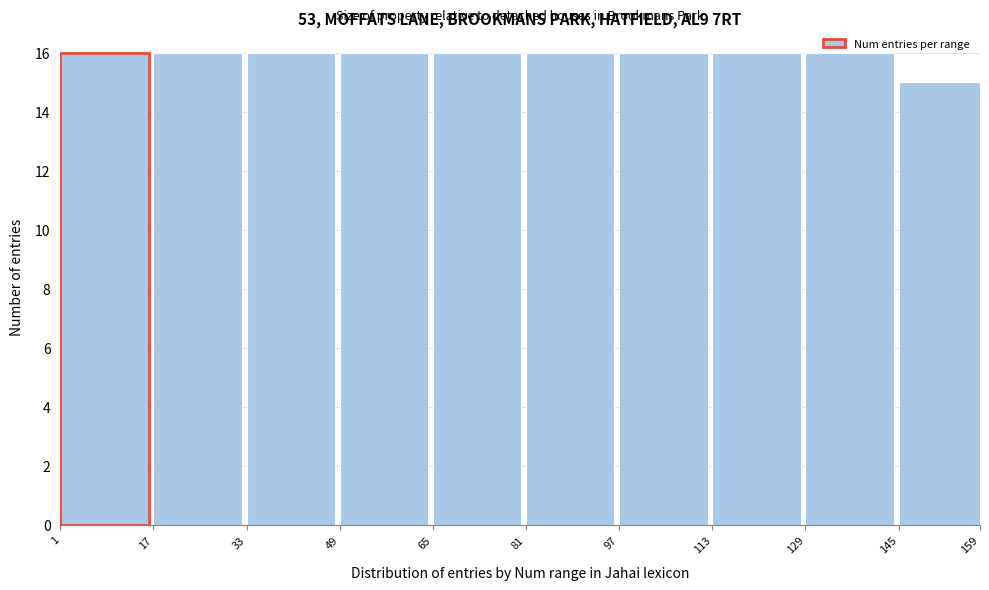

What is the value of the 1st bar from the left?

16